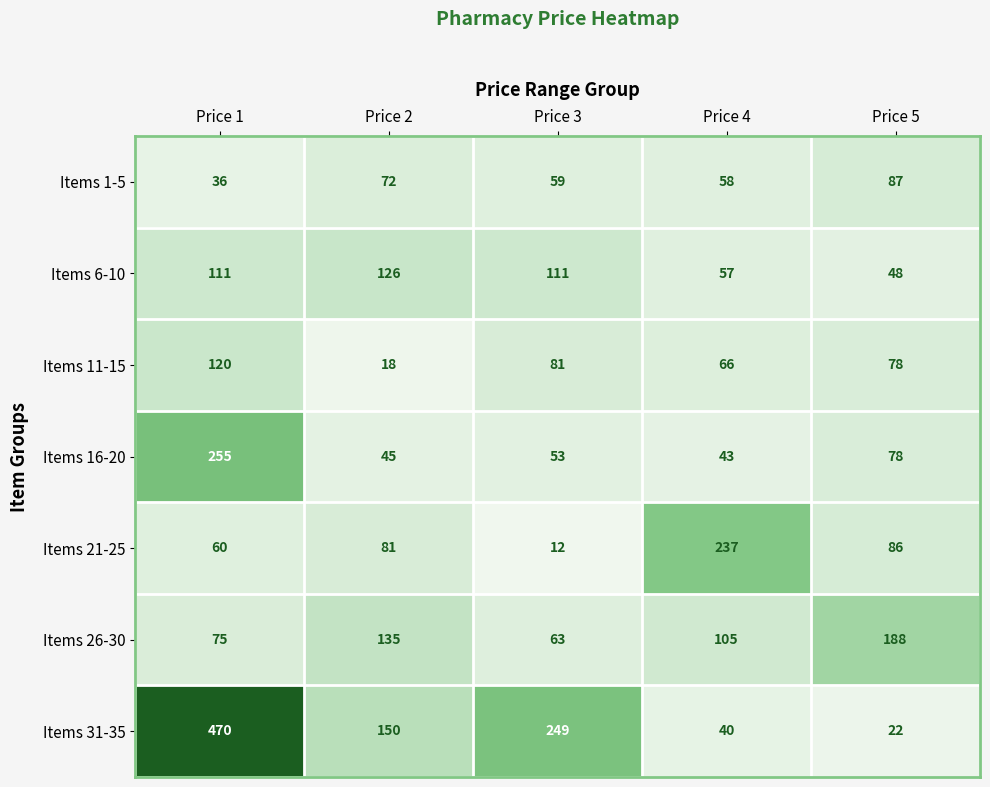

What is the difference between the highest and lowest values at Price 5?

166